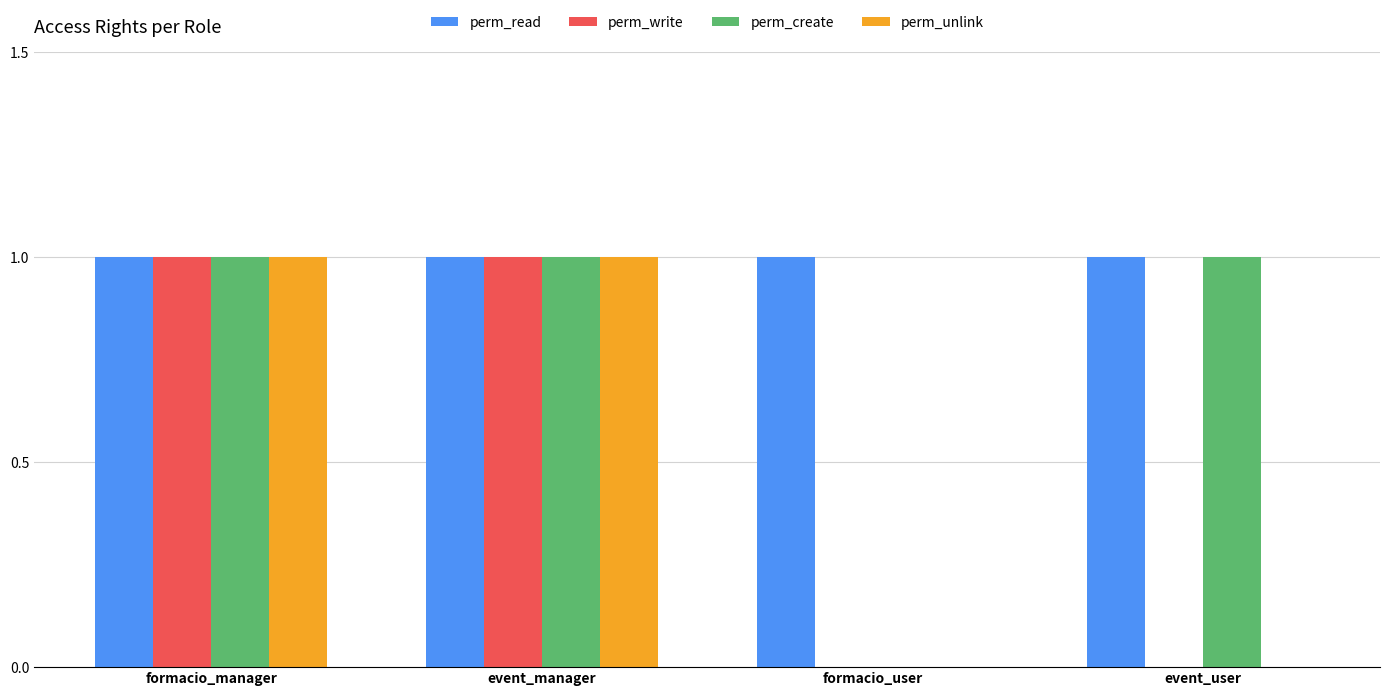

Which series has the largest total across all categories?

perm_read